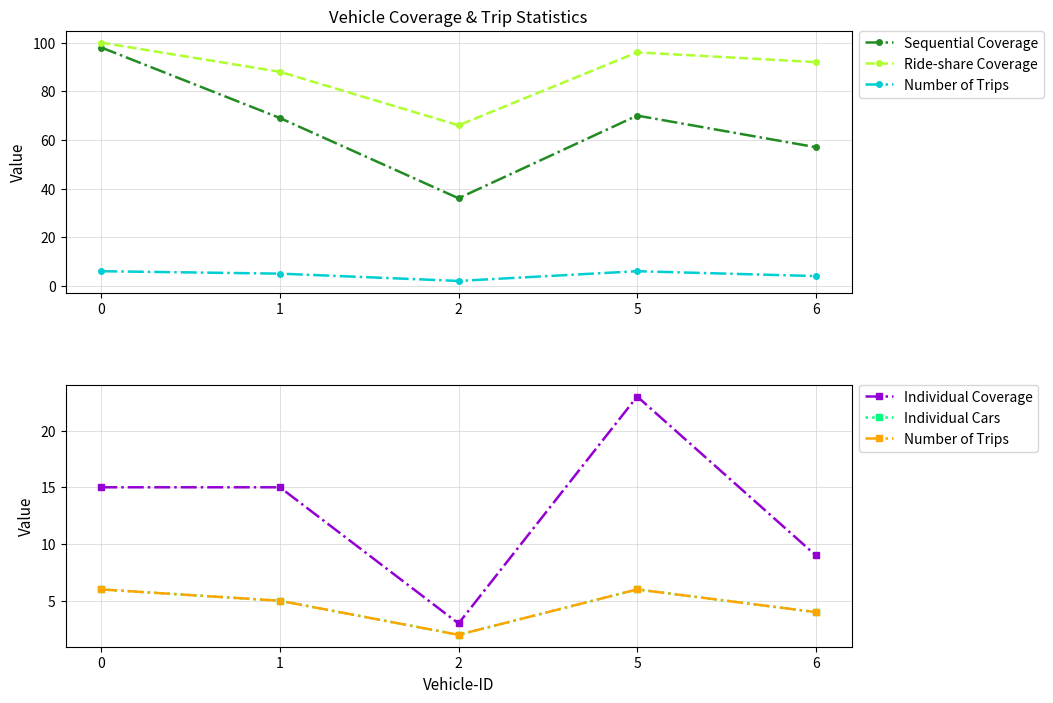

How many lines are shown in the chart?

5